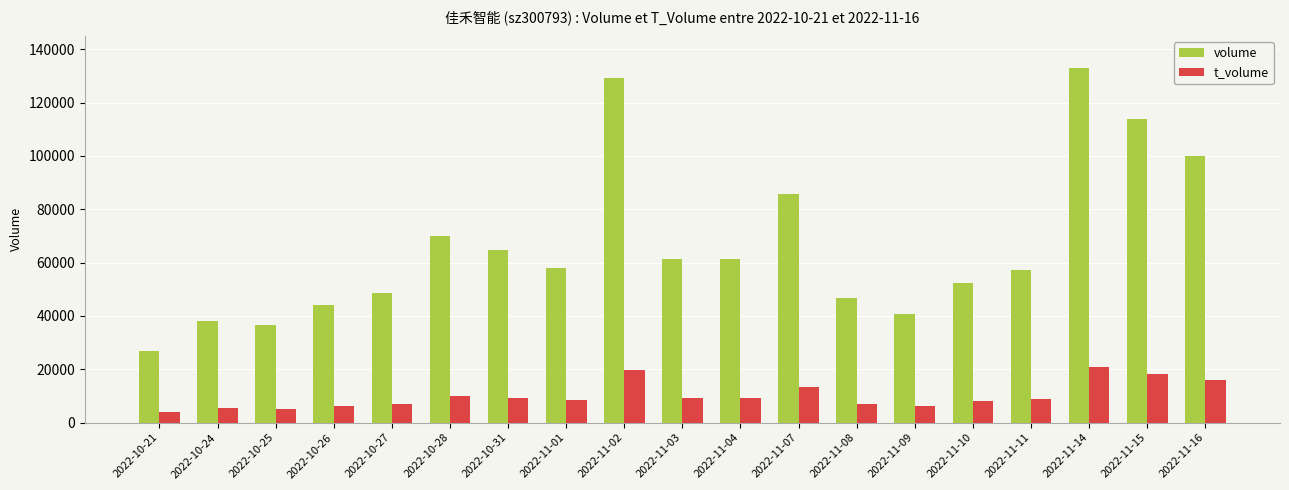

Is the value of t_volume at 2022-11-09 greater than the value of volume at 2022-10-31?

No